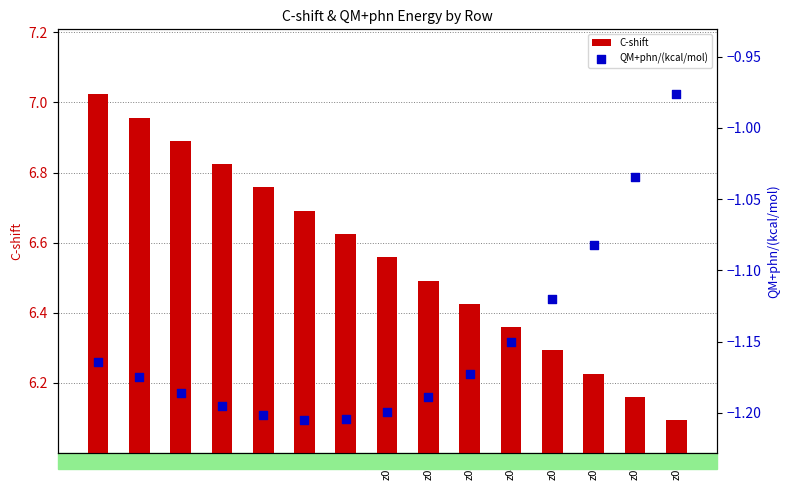

At how many categories does at least one series exceed 0?

15